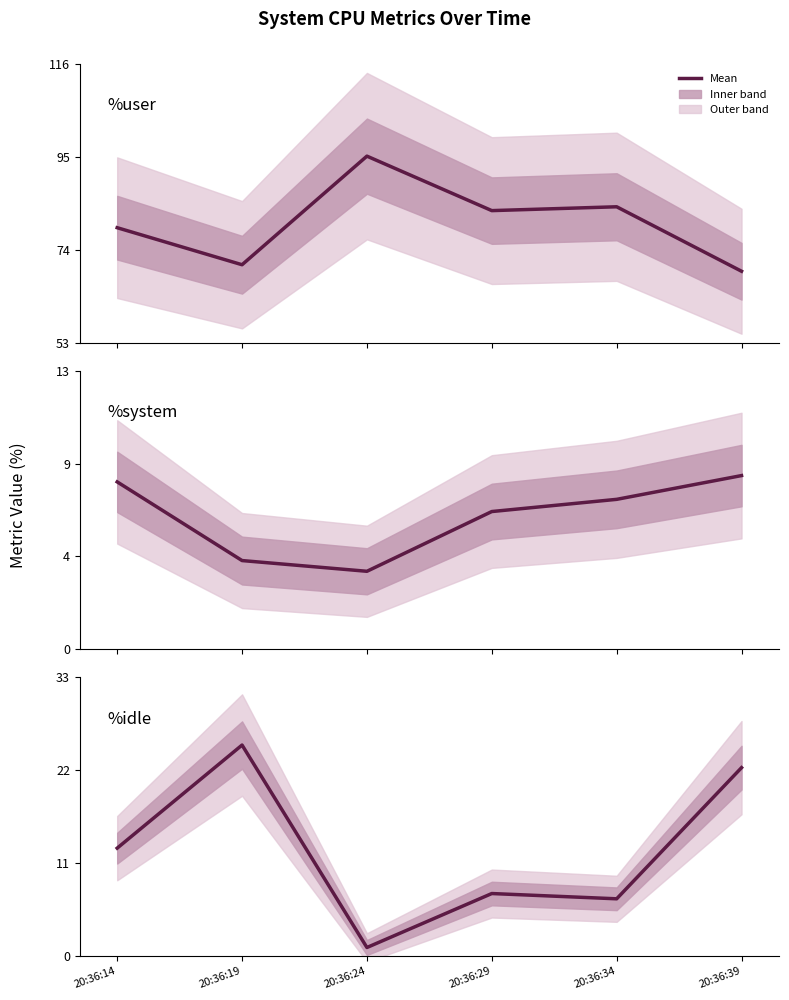

In %user, how many points are lower than both neighbors (excluding endpoints)?

2